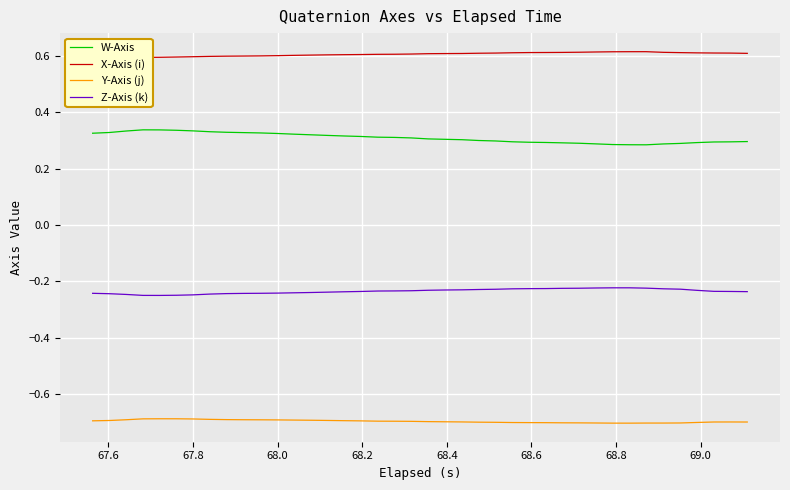

What is the highest value of the W-Axis series?

0.3